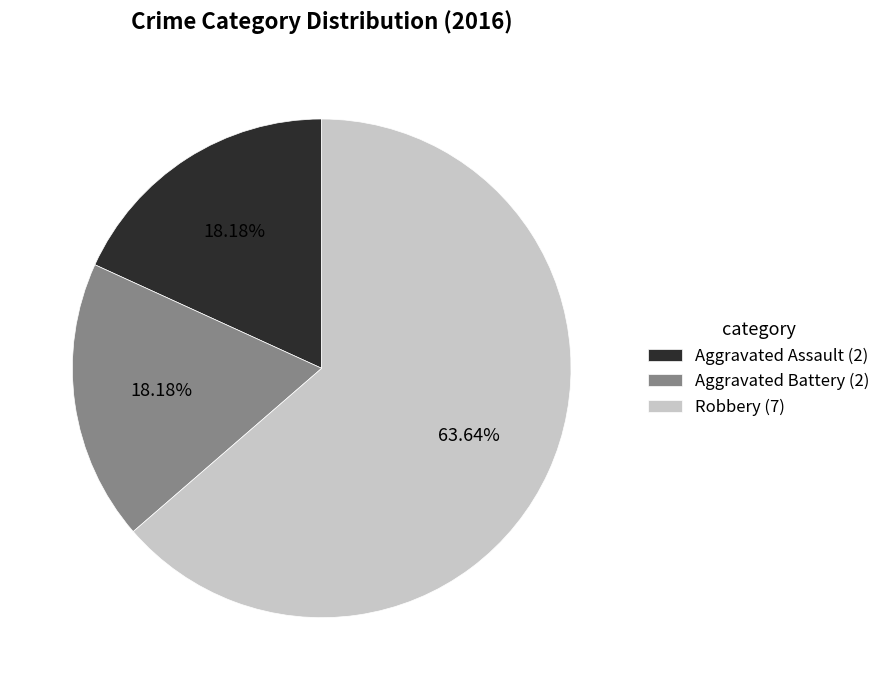

Between Aggravated Assault and Robbery, which is larger?

Robbery